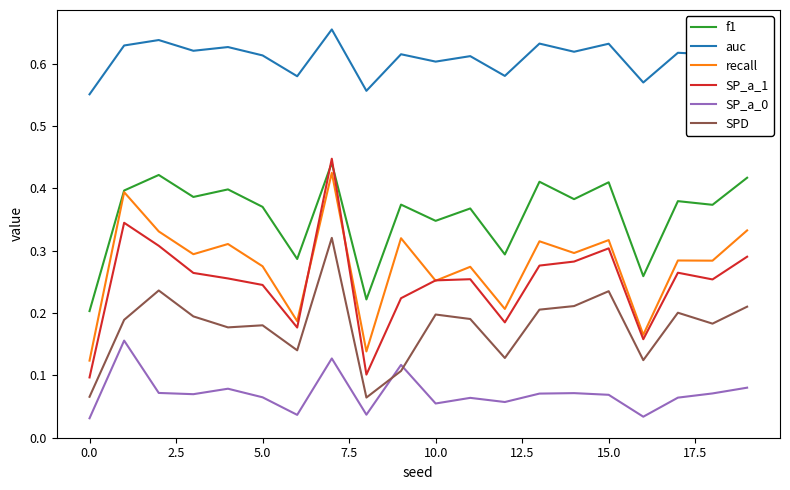

True or false: SP_a_1 and auc cross at least once.

False